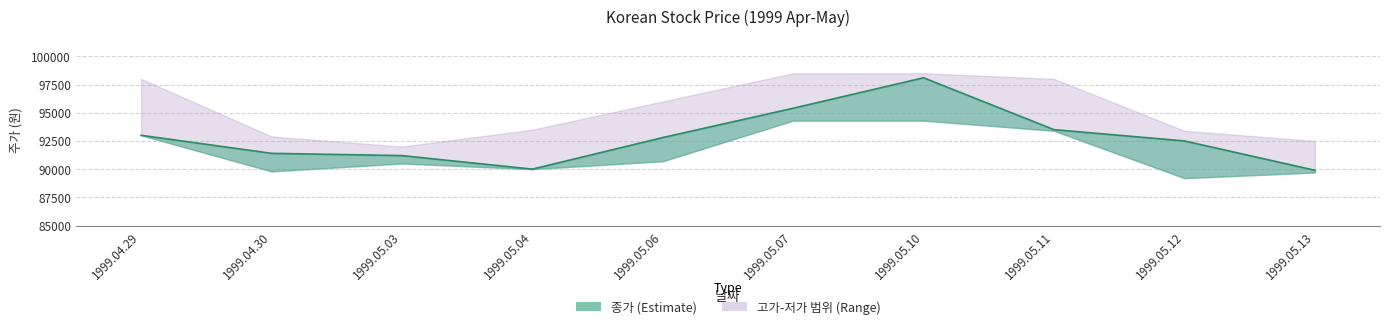

How many values in the 종가 series exceed 92800?

4